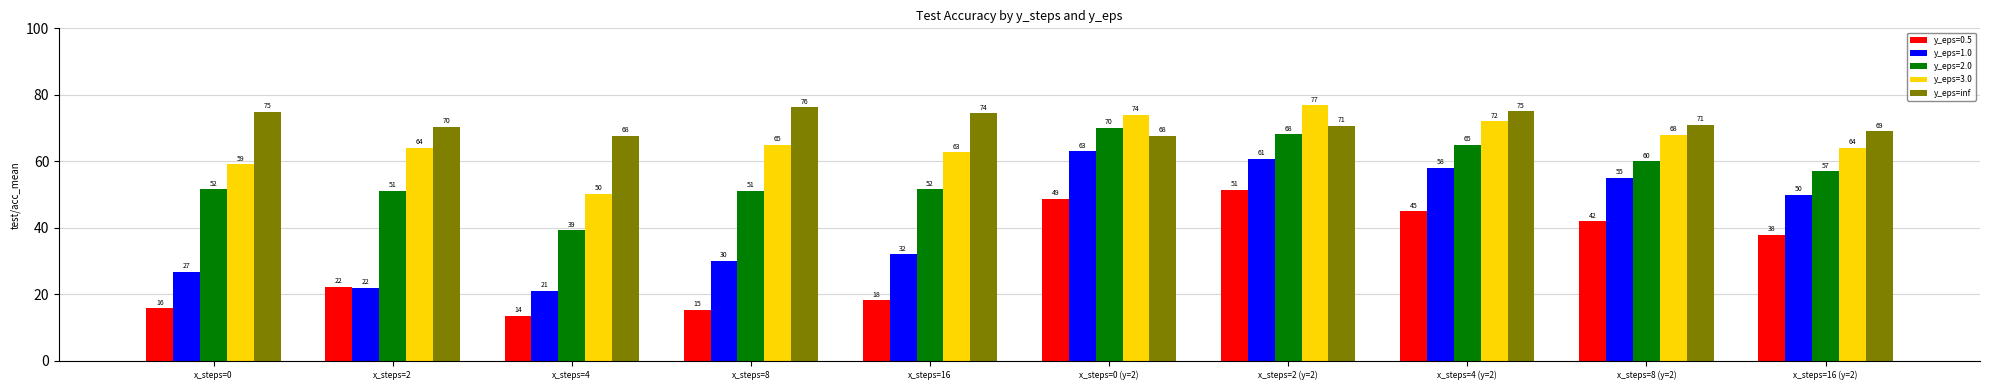

Rank the categories by y_eps=1.0 value from highest to lowest.

x_steps=0 (y=2), x_steps=2 (y=2), x_steps=4 (y=2), x_steps=8 (y=2), x_steps=16 (y=2), x_steps=16, x_steps=8, x_steps=0, x_steps=2, x_steps=4